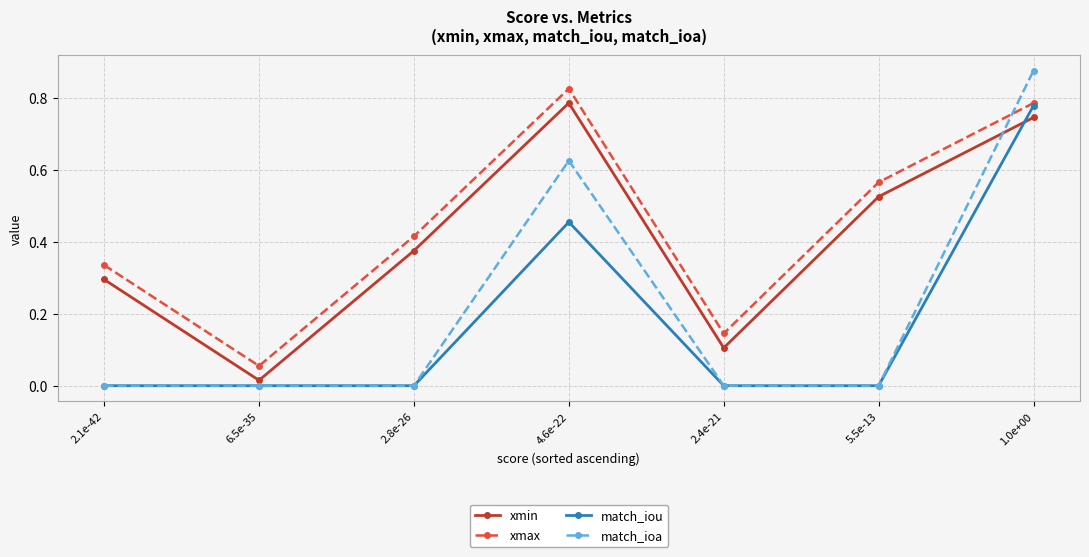

The match_iou series shows 0.2 at 4.6e-22. True or false?

False